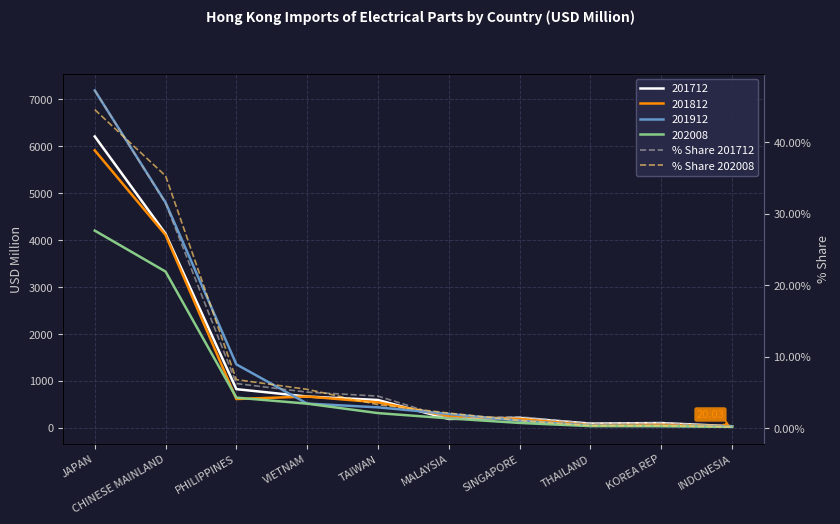

How many values in the % Share 201712 series are below 4?

5